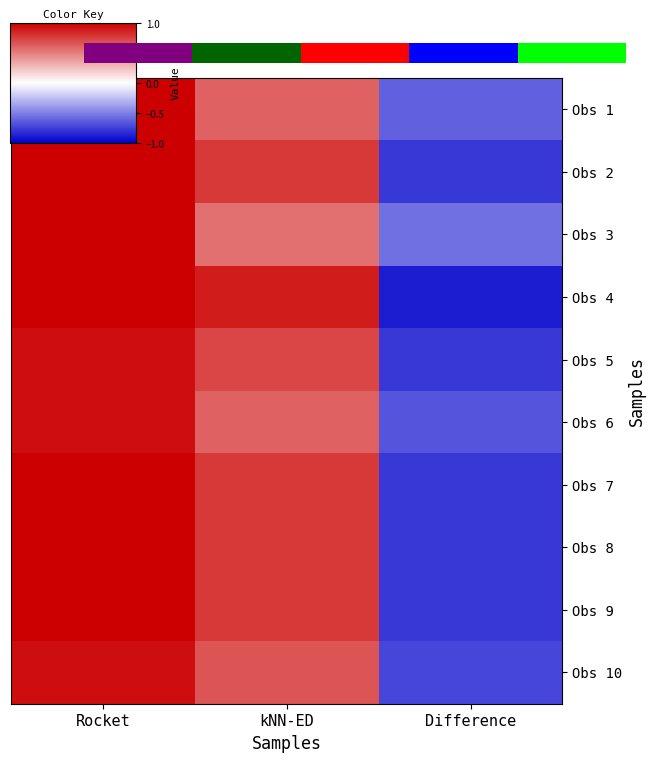

Where is row_1 nearest to the value 0?

Difference